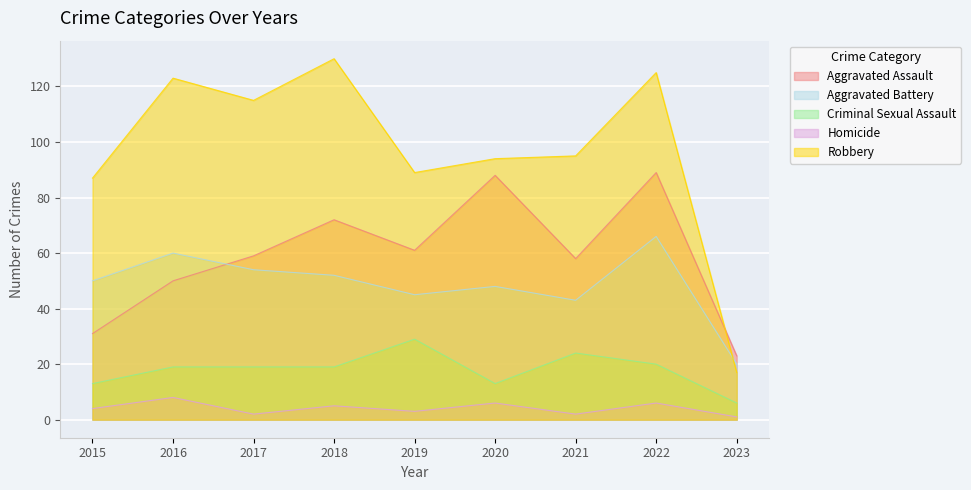

List the labels in order of Homicide value, smallest first.

2023, 2017, 2021, 2019, 2015, 2018, 2020, 2022, 2016